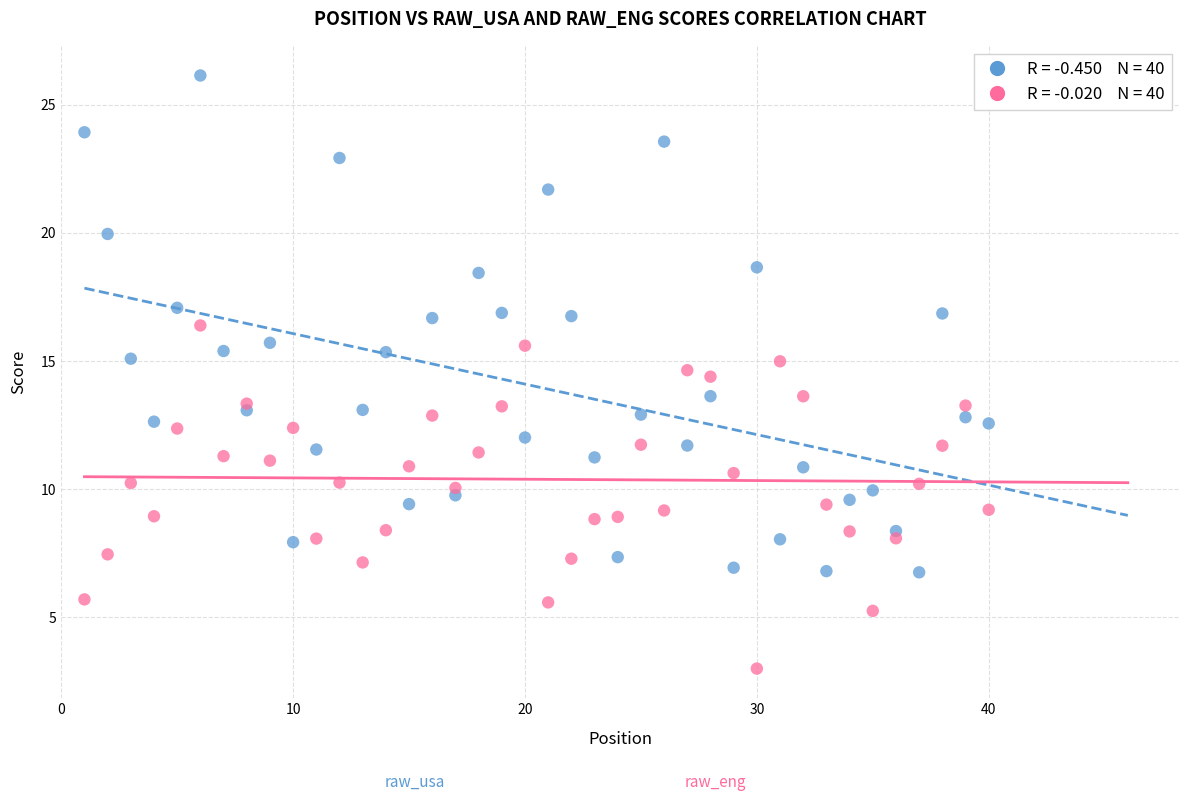

Across all data points, what is the range of Y values (max minus min)?

23.1